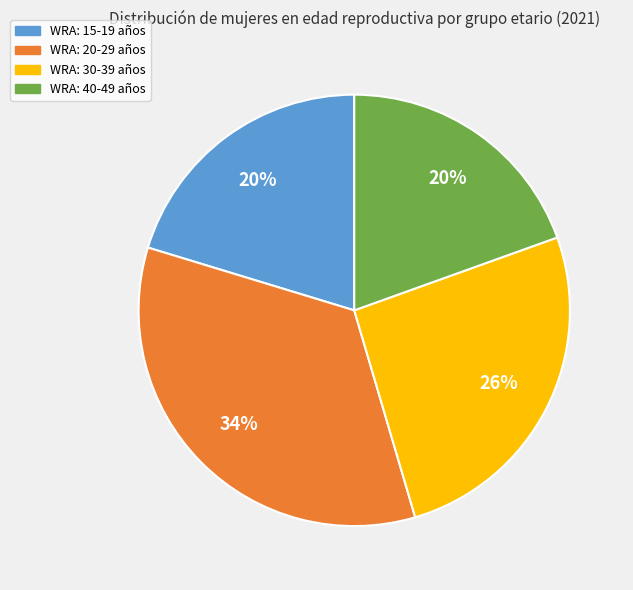

How many slices are in this pie chart?

4